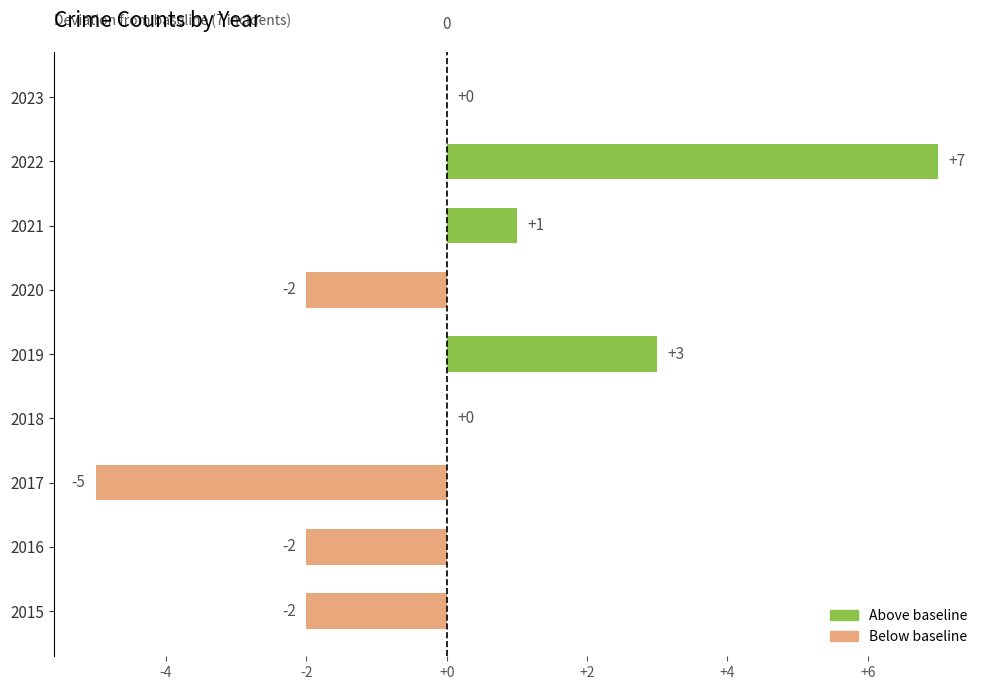

What is the maximum value shown in the chart?

7